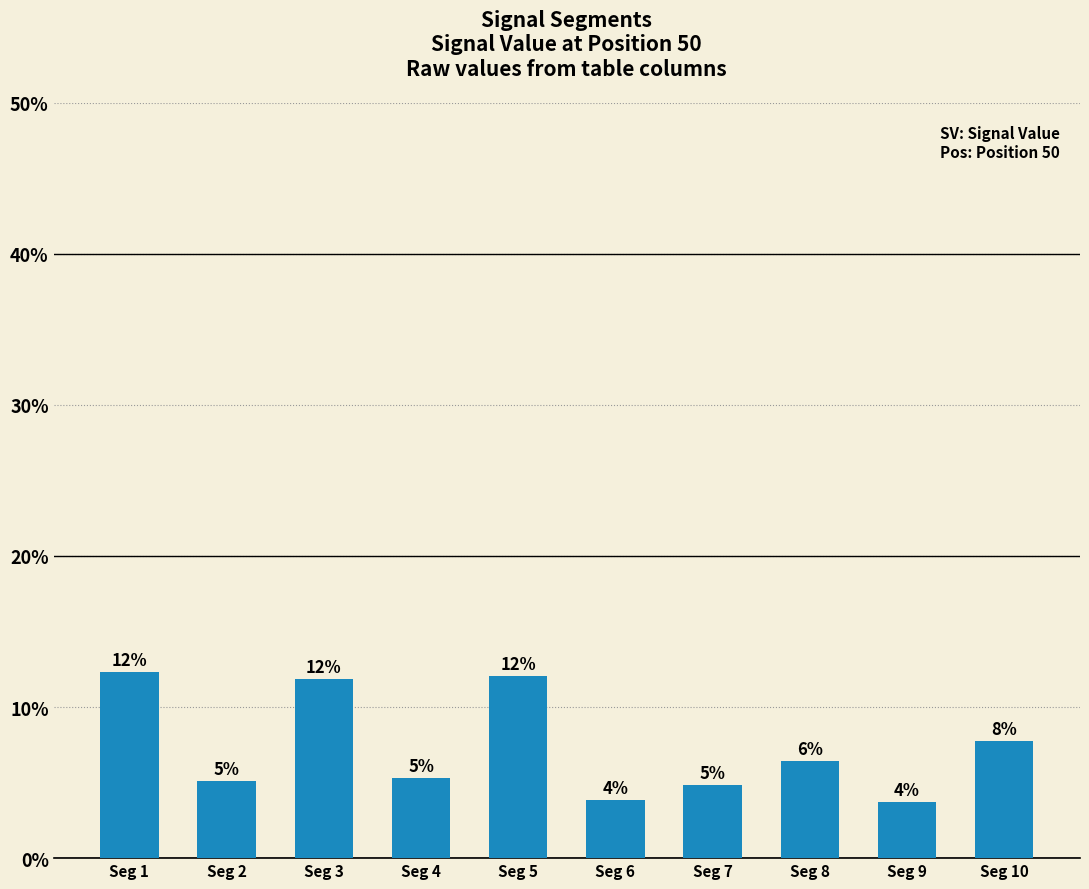

Reading left to right, extract all data points from this chart.

0.1	0.1	0.1	0.1	0.1	0.0	0.0	0.1	0.0	0.1